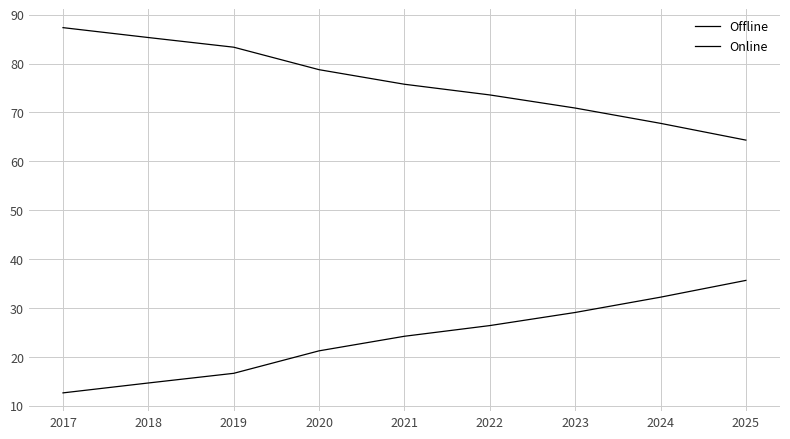

How many lines are shown in the chart?

2